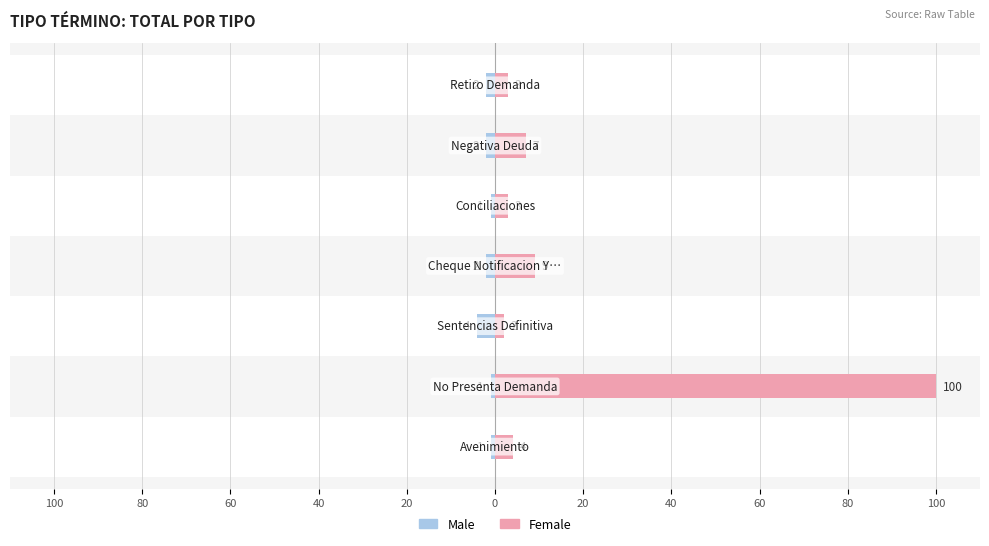

Rank the series at 20 from highest to lowest value.

Female, Male